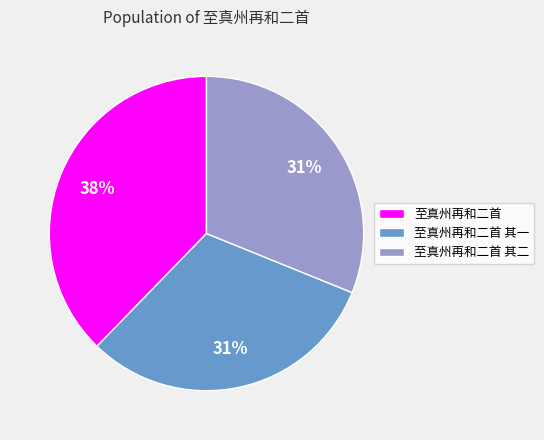

How many segments does this pie chart have?

3